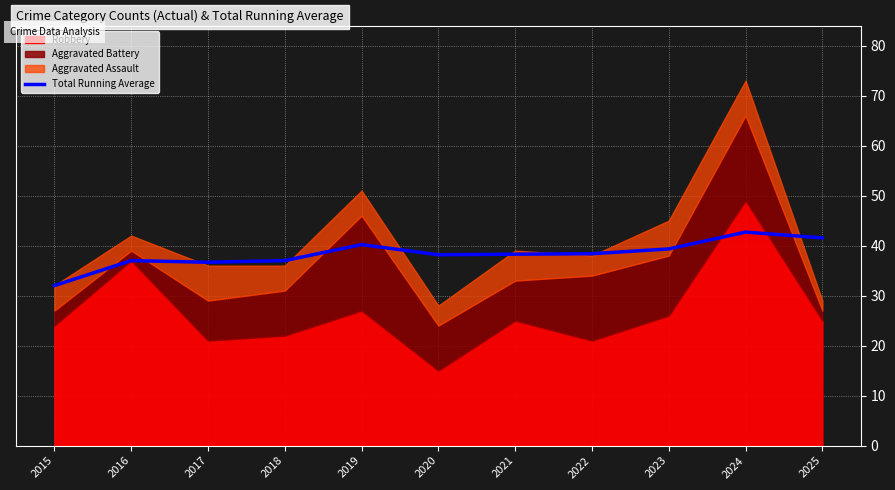

Reading right to left, what are all the values shown in this chart?

41.5	42.7	39.3	38.4	38.3	38.2	40.2	37.0	36.7	37.0	32.0